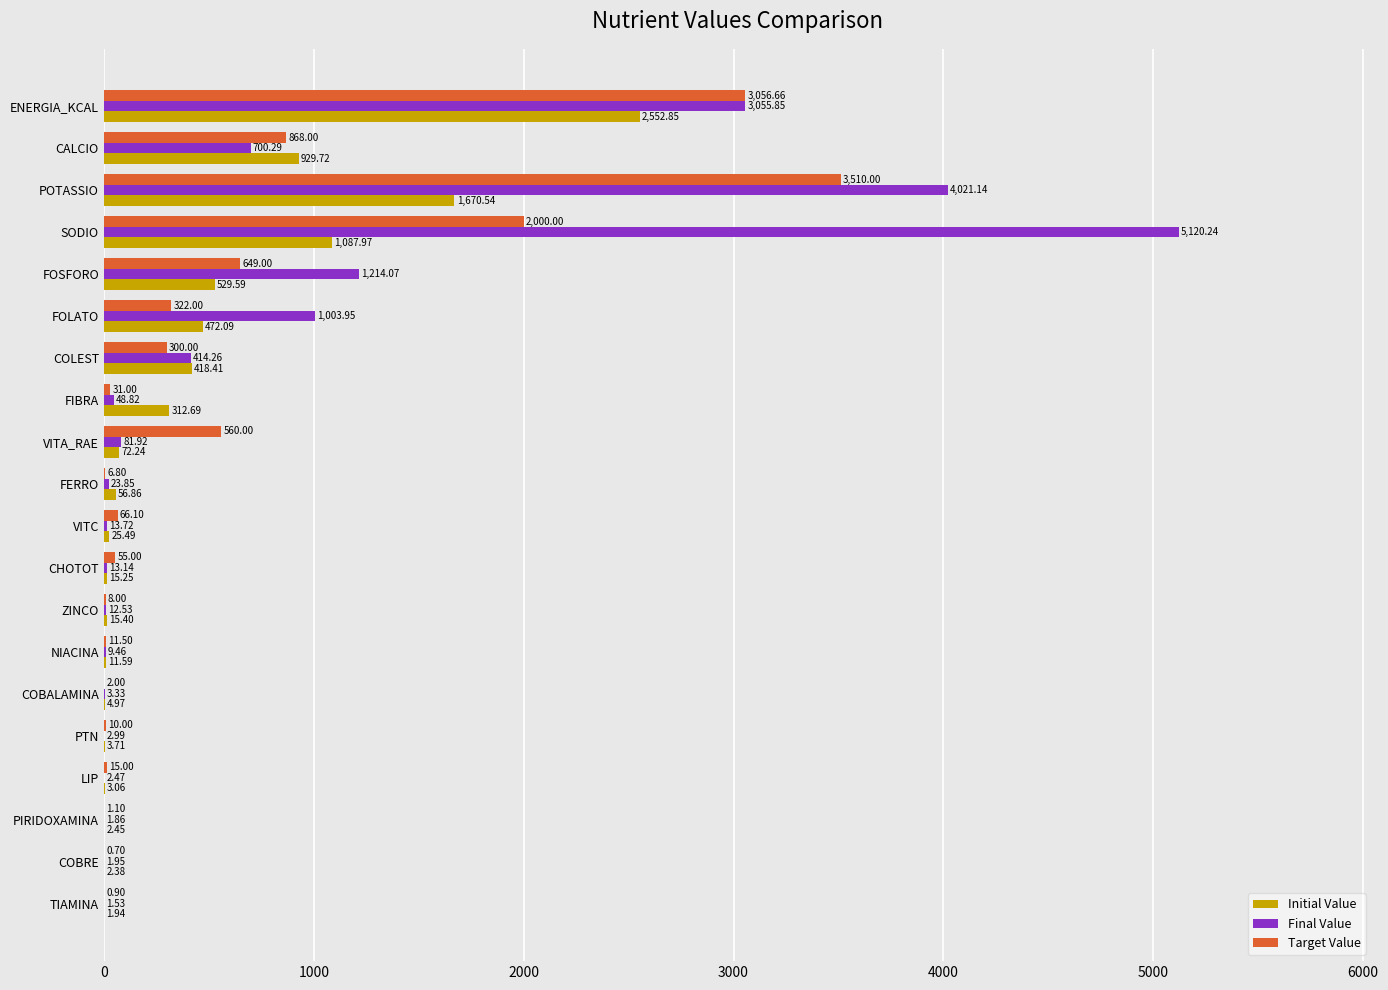

How many data points in Final Value are above 23?

10